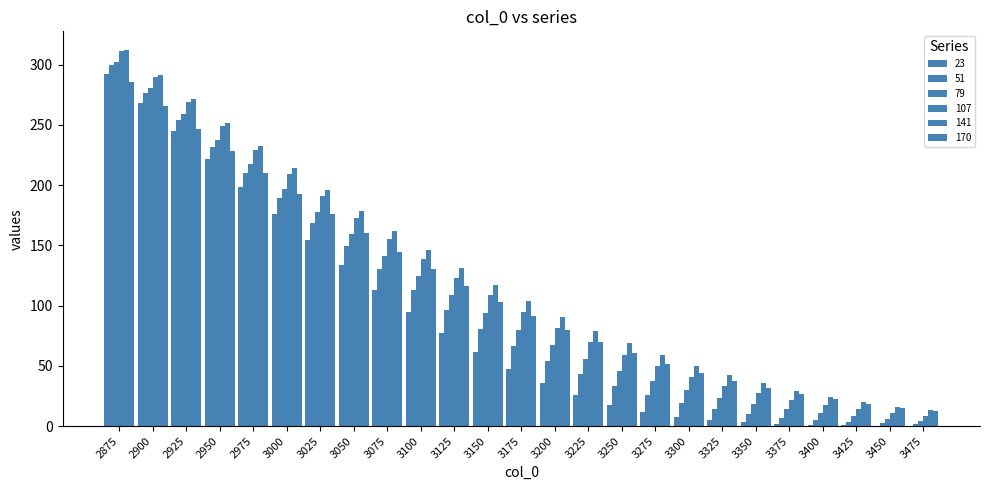

How many groups of bars are there?

25